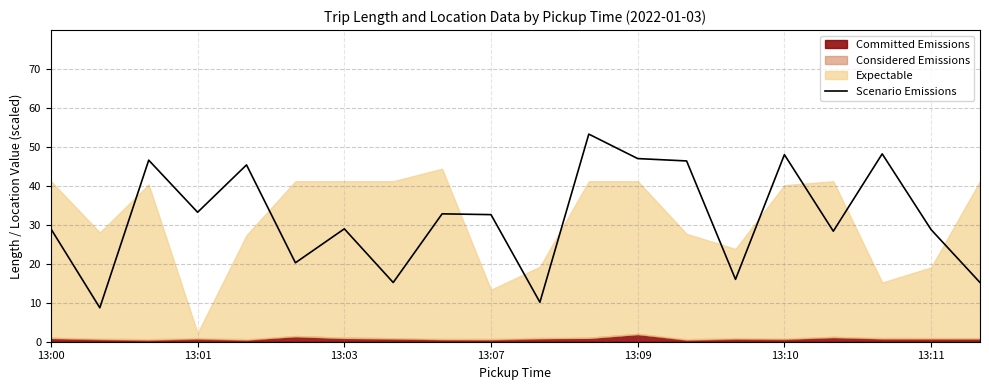

What is the label of the 12th point from the left?

11